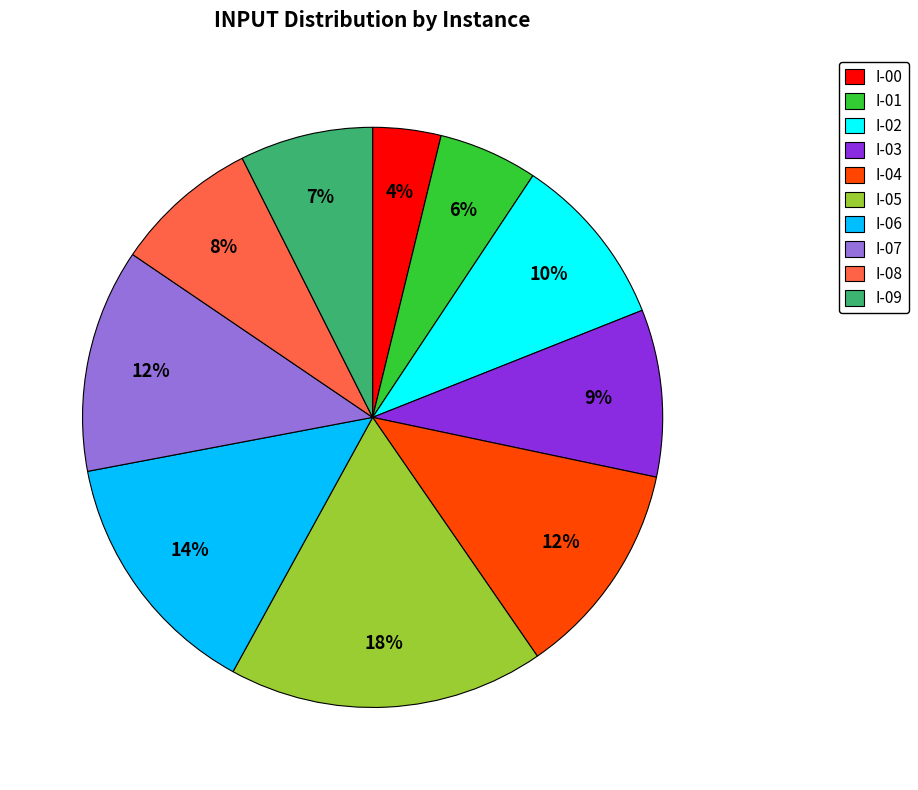

Do I-01 and I-09 together represent more than half of the pie?

No